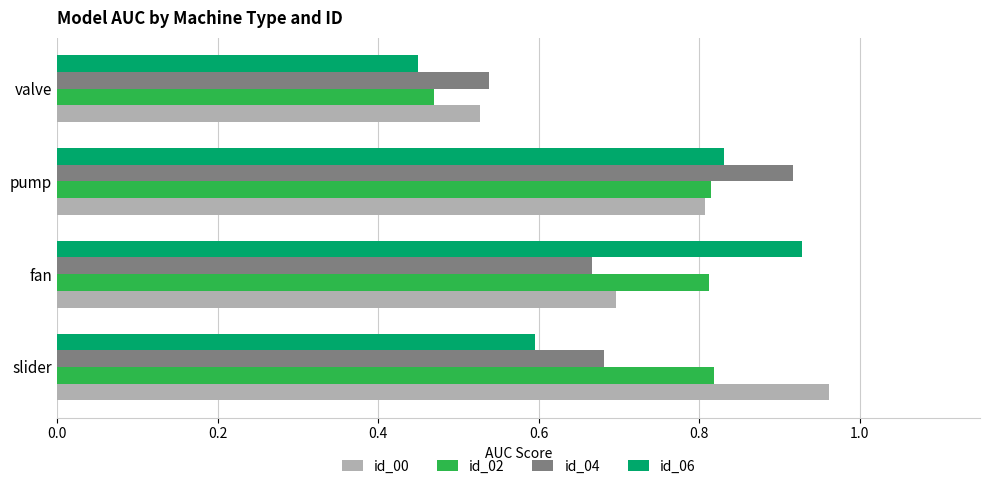

Which series changed the most between fan and valve?

id_06